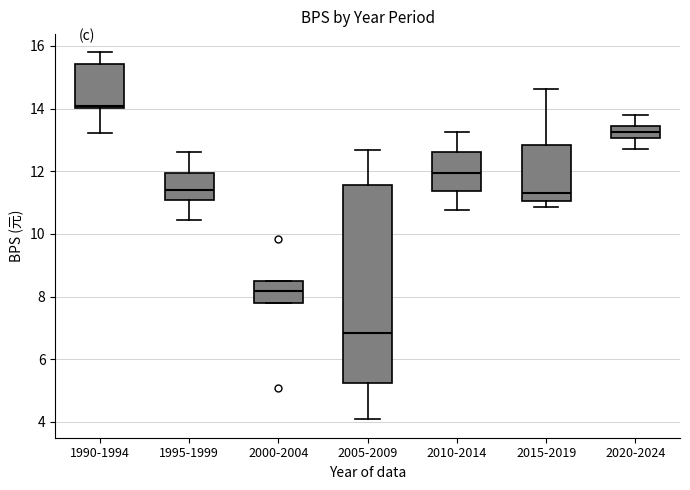

Which box's median line is the lowest?

2005-2009